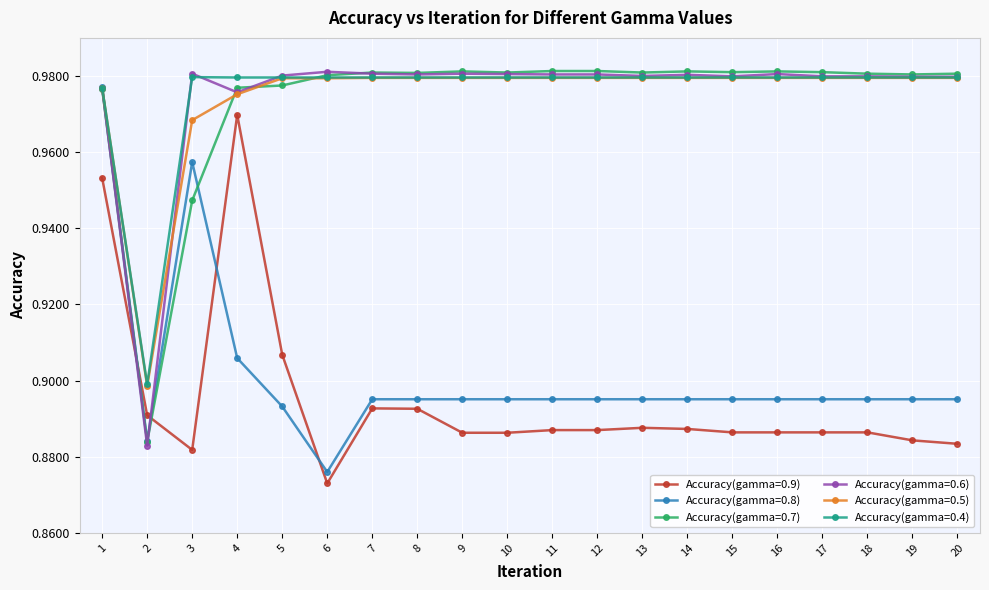

Is the value of Accuracy(gamma=0.4) at 12 greater than the value of Accuracy(gamma=0.8) at 8?

Yes